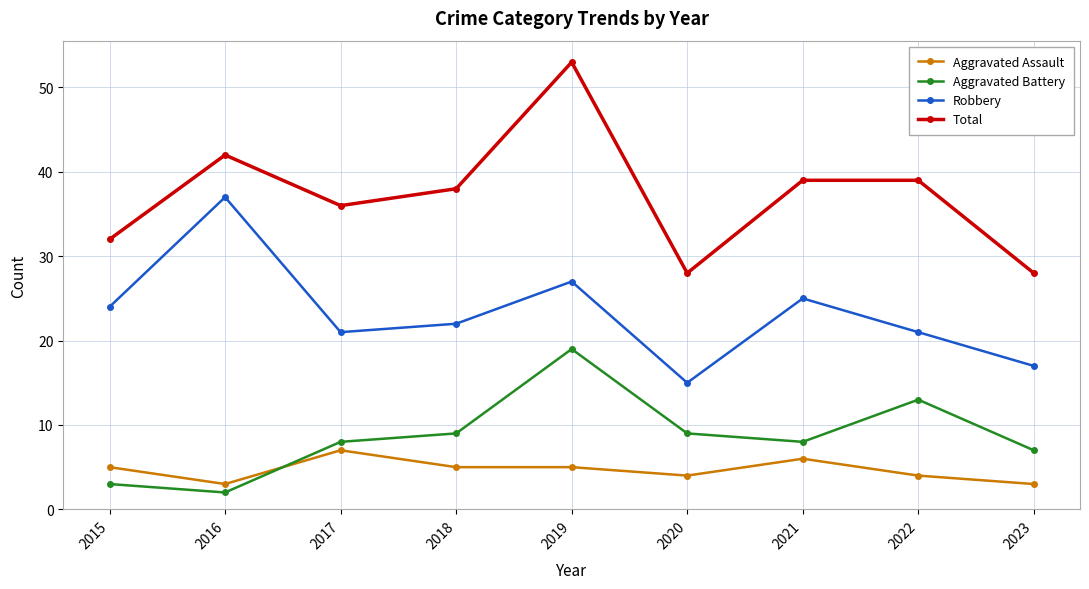

True or false: Total and Aggravated Assault intersect in this chart.

False